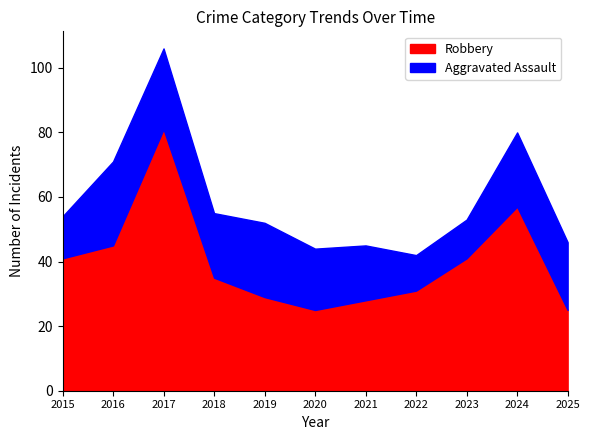

Reading left to right, list all the values displayed in this chart.

Robbery: 41	45	81	35	29	25	28	31	41	57	25
Aggravated Assault: 13	26	25	20	23	19	17	11	12	23	21